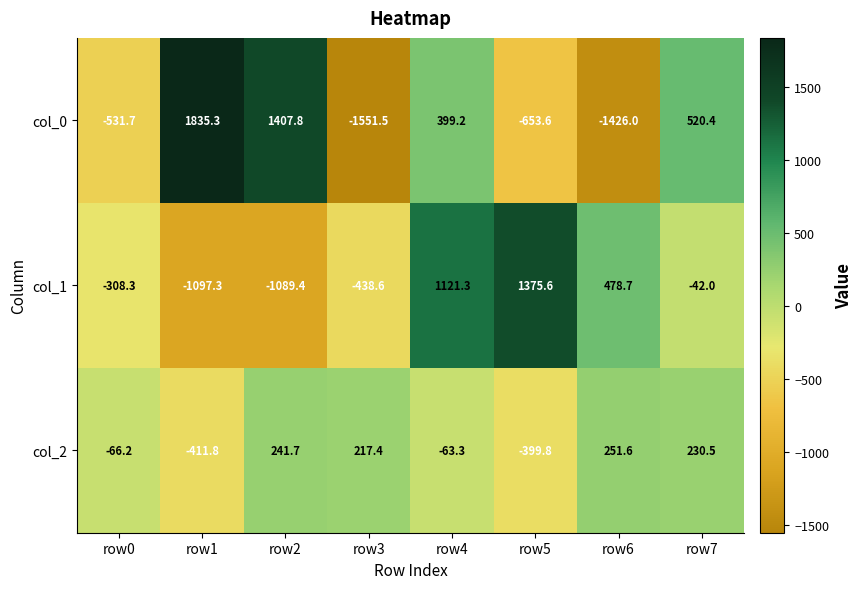

At which category does the chart reach its peak across all series?

row1